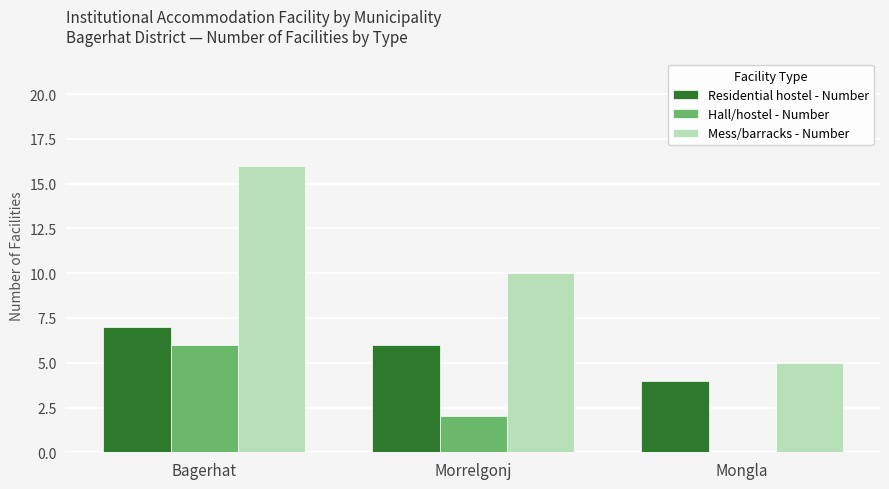

How many distinct data groups are displayed?

3